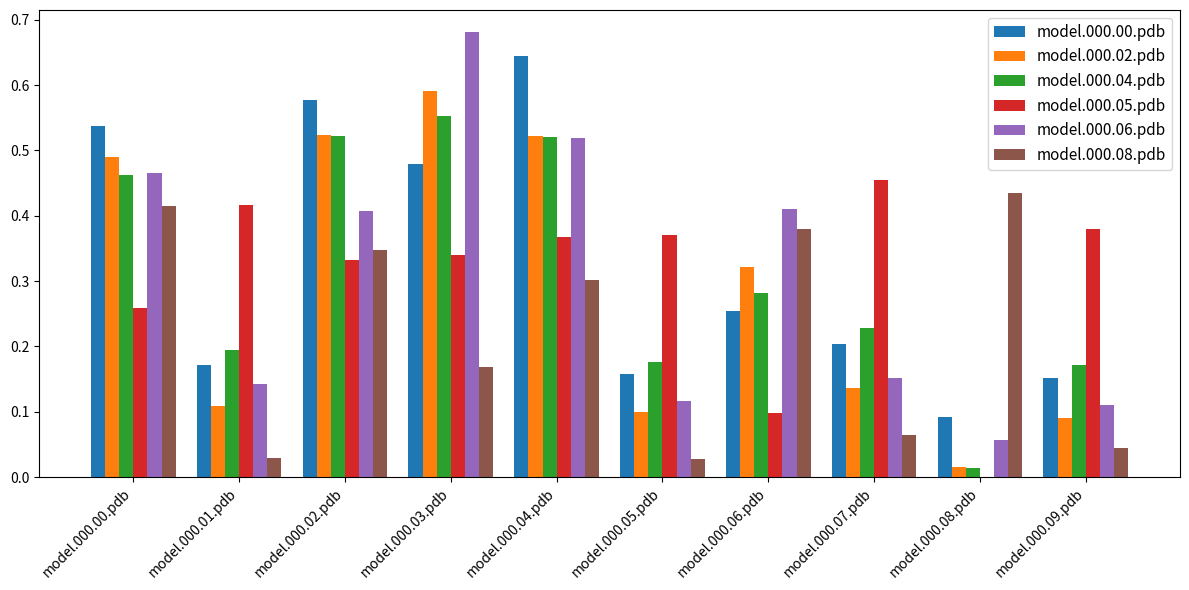

The model.000.00.pdb series shows 0.4 at model.000.06.pdb. True or false?

False